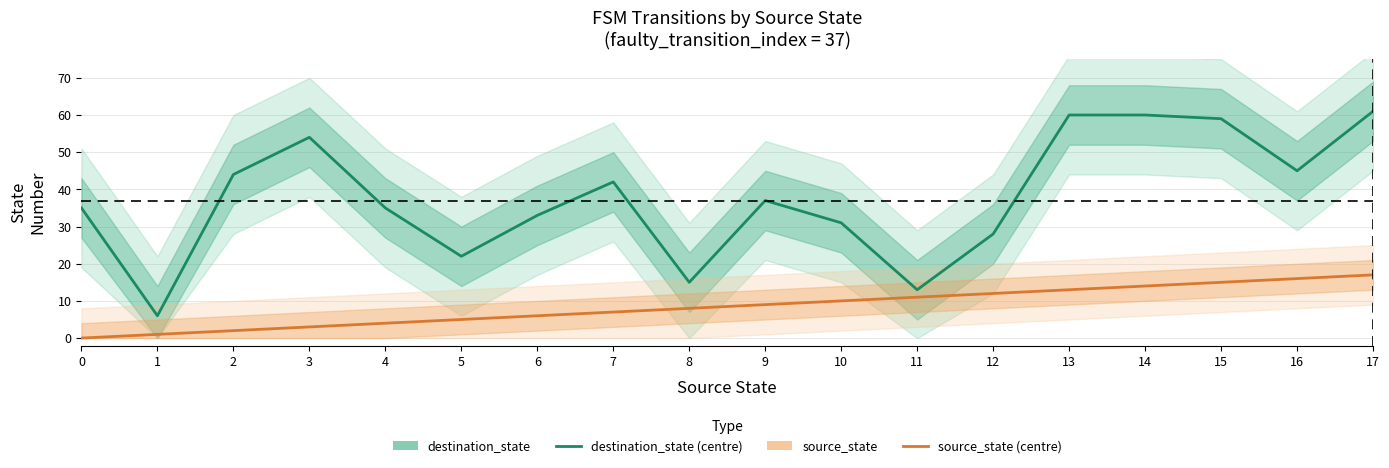

Does the chart have visible grid lines?

Yes